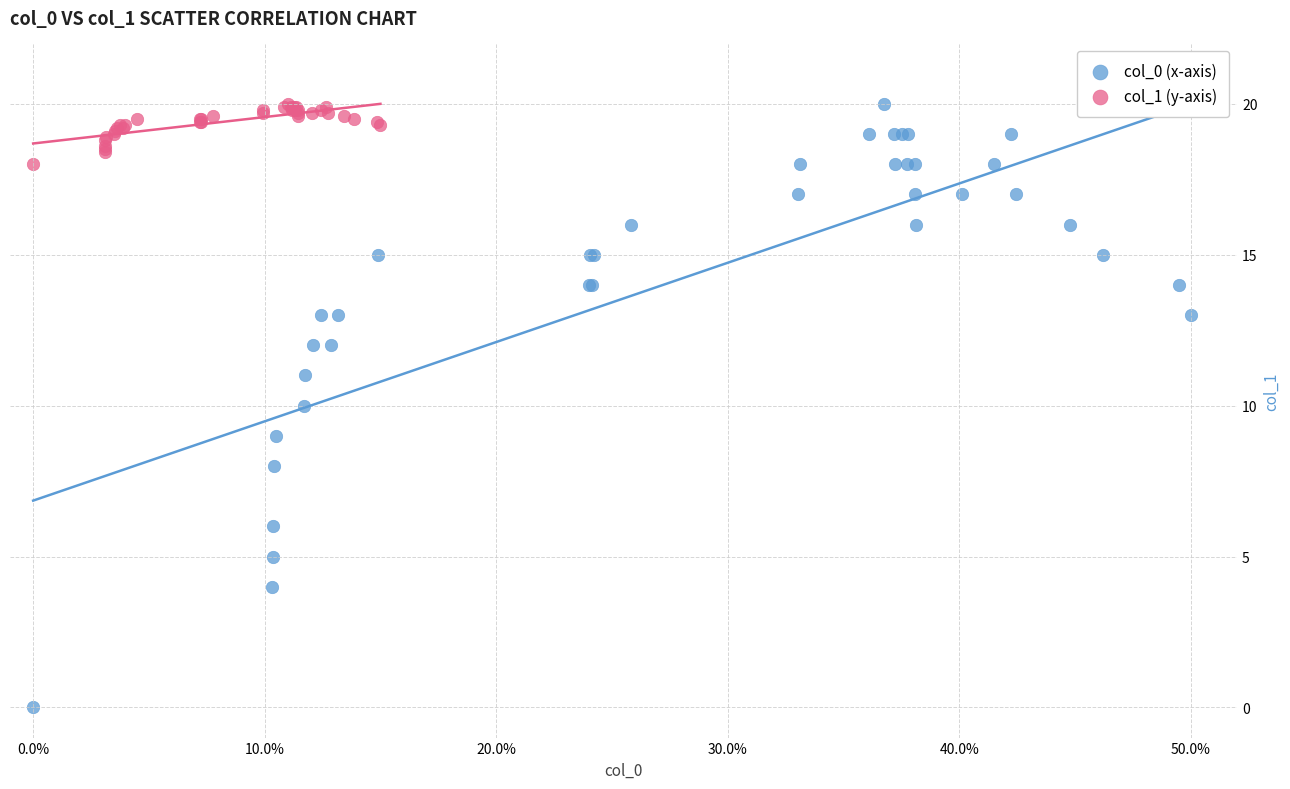

What are all the series names shown in the legend?

col_0 (x-axis), col_1 (y-axis)